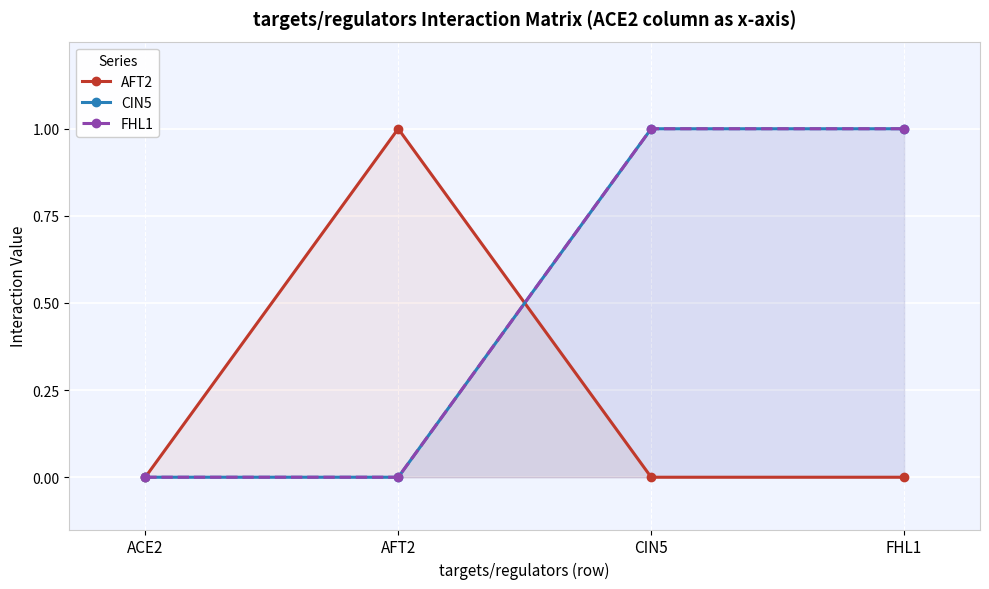

What is the sum of the CIN5 values at ACE2 and CIN5?

1